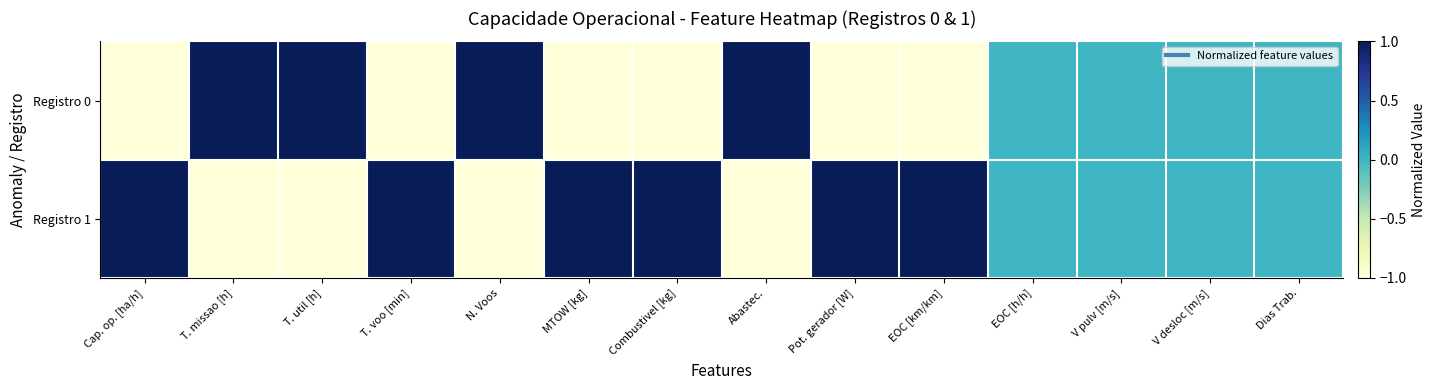

Rank the series at MTOW [kg] from highest to lowest value.

Registro 1, Registro 0